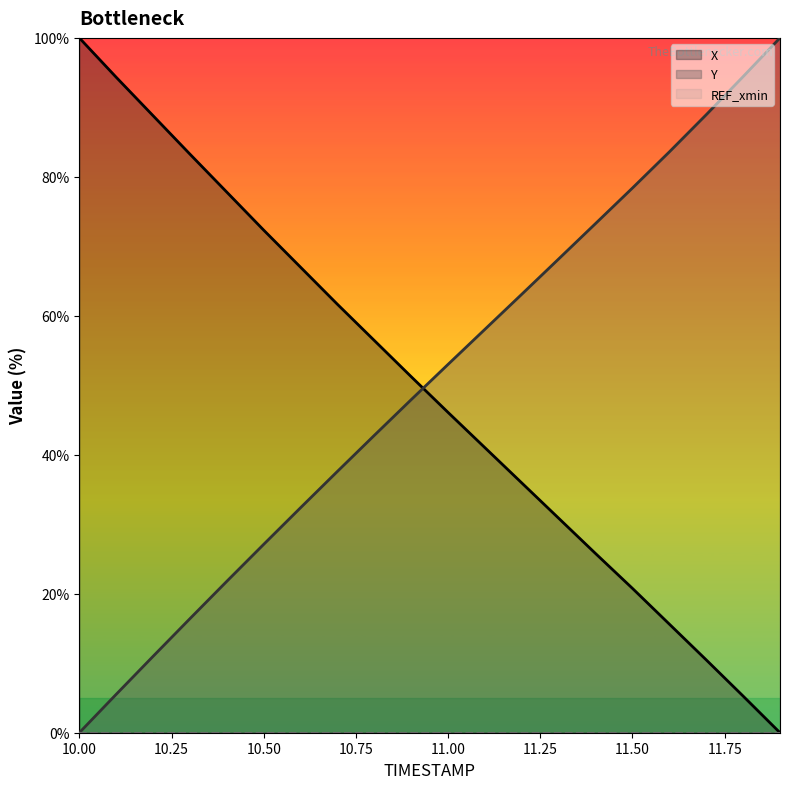

True or false: Y and X intersect in this chart.

True